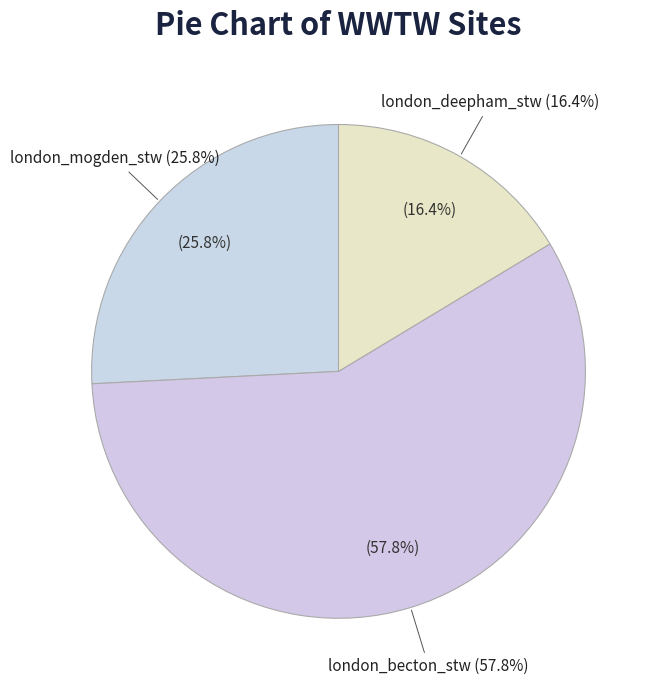

What is the largest slice in the pie chart?

london_becton_stw